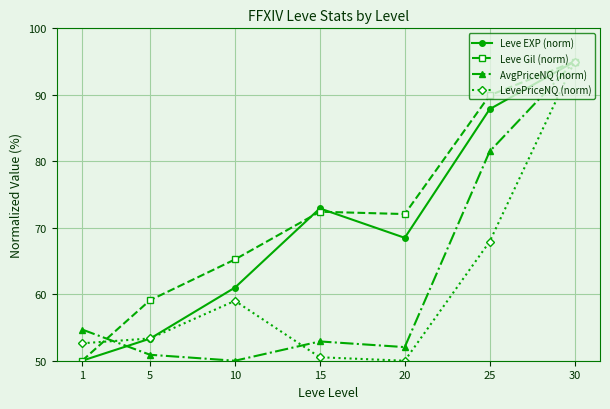

What is the spread (max minus min) of values at 5?

8.2